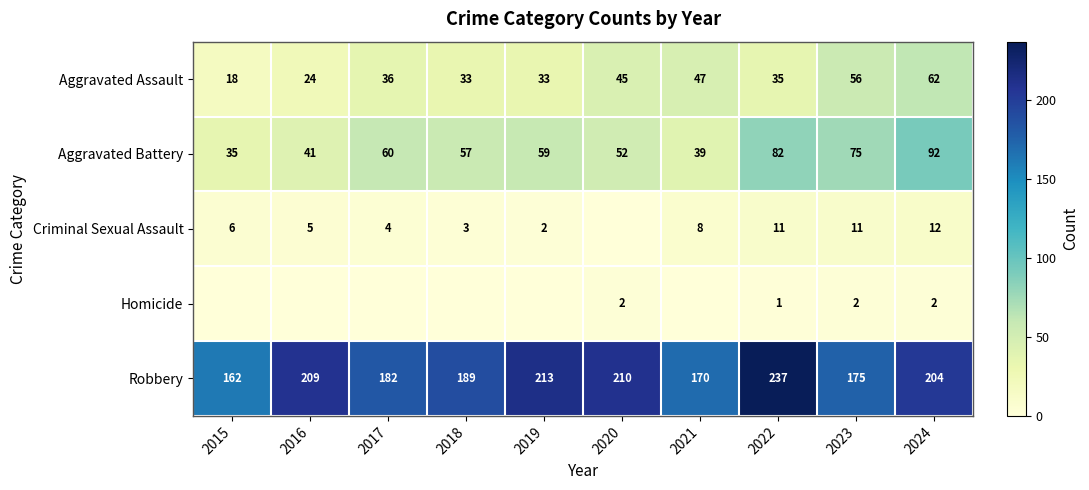

What is the difference between the Aggravated Assault values at 2020 and 2023?

11